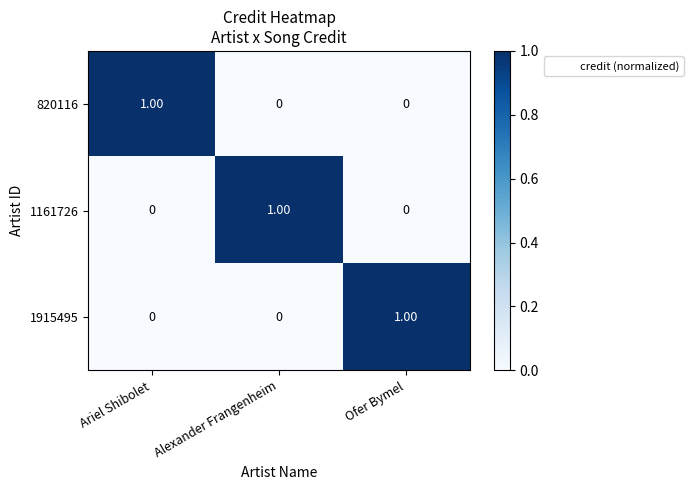

At which label does 1915495 reach its peak?

Ofer Bymel